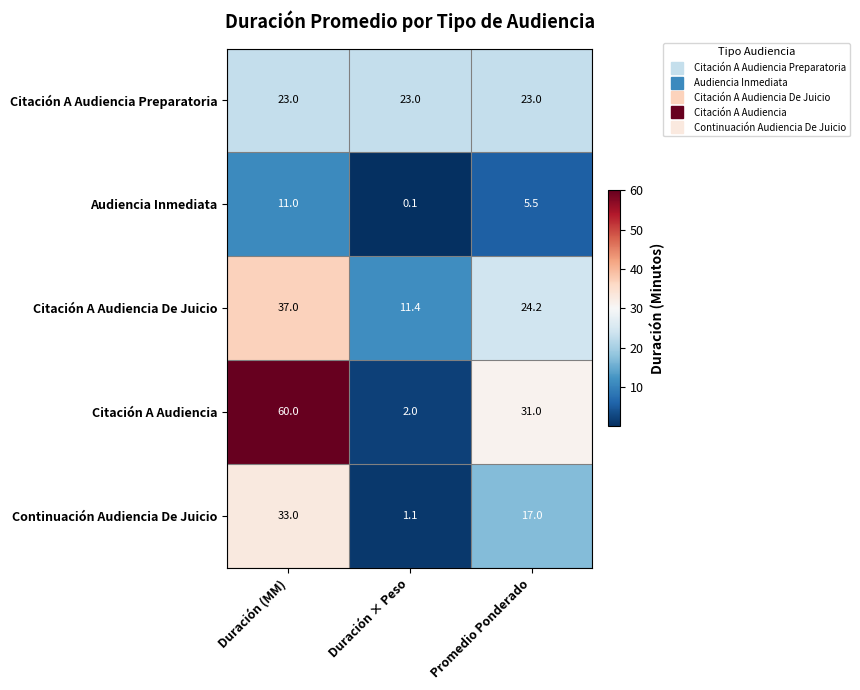

Reading right to left, what are all the values shown in this chart?

Citación A Audiencia Preparatoria: 23.0	23.0	23.0
Audiencia Inmediata: 5.5	0.1	11.0
Citación A Audiencia De Juicio: 24.2	11.4	37.0
Citación A Audiencia: 31.0	2.0	60.0
Continuación Audiencia De Juicio: 17.0	1.1	33.0